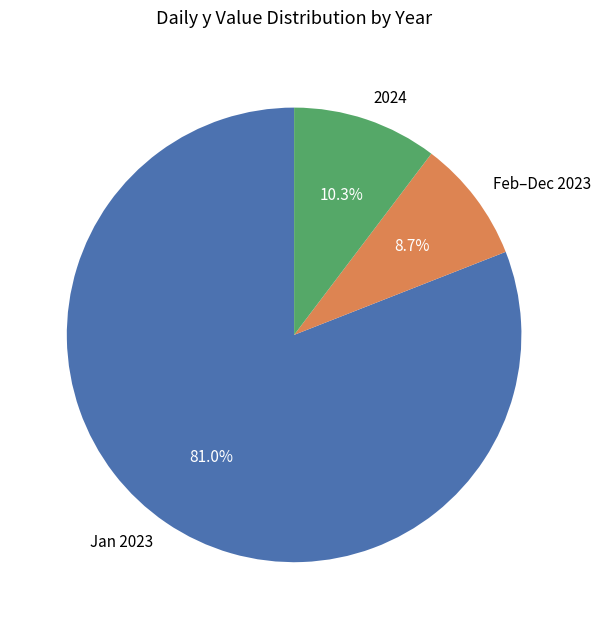

Which has a higher value, Feb–Dec 2023 or 2024?

2024